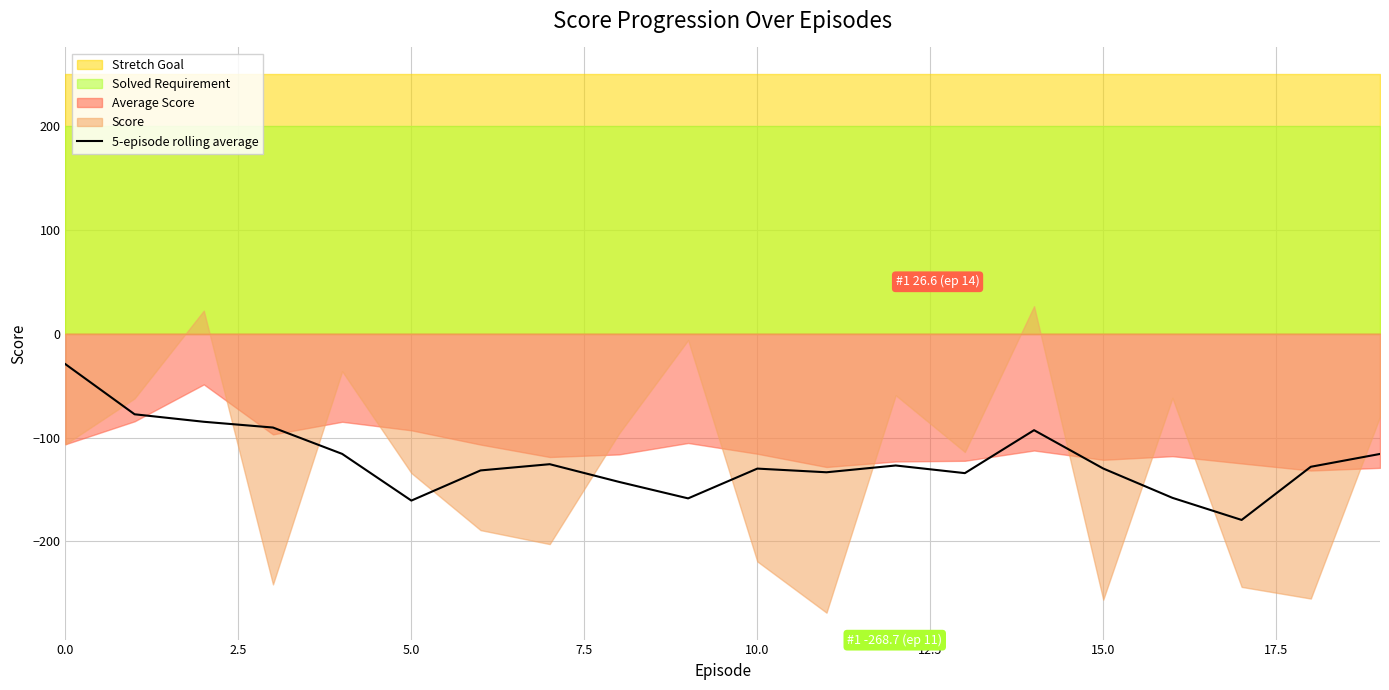

What is the highest value of the 5-episode rolling average series?

-29.3